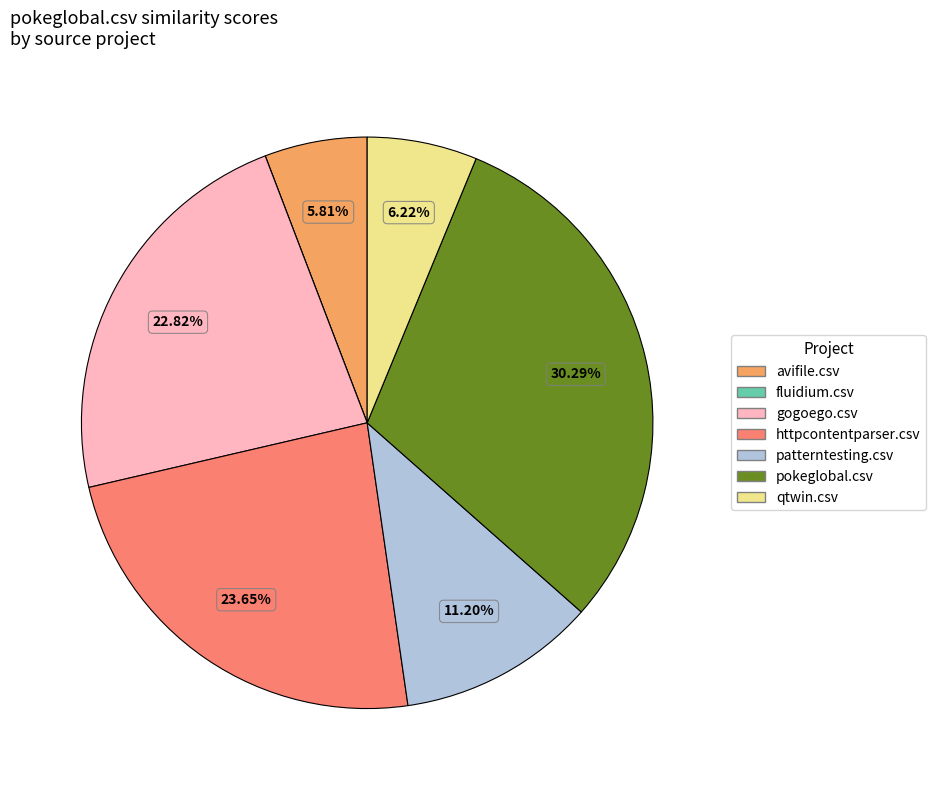

Does httpcontentparser.csv represent more than half of the total?

No